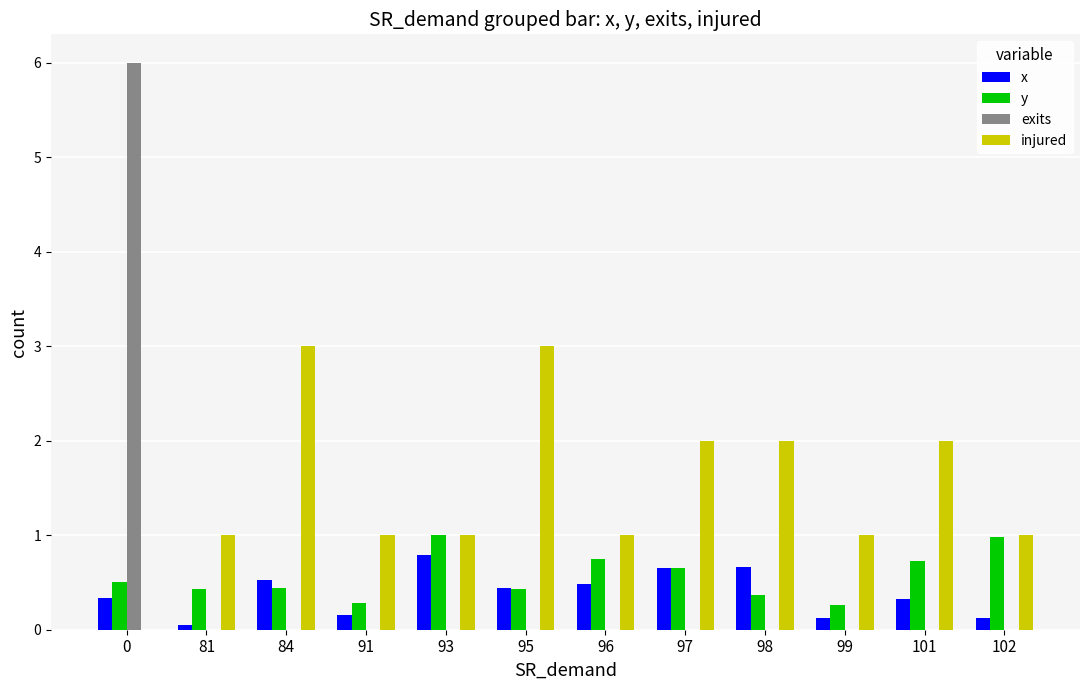

Is the value of exits at 99 greater than the value of injured at 99?

No